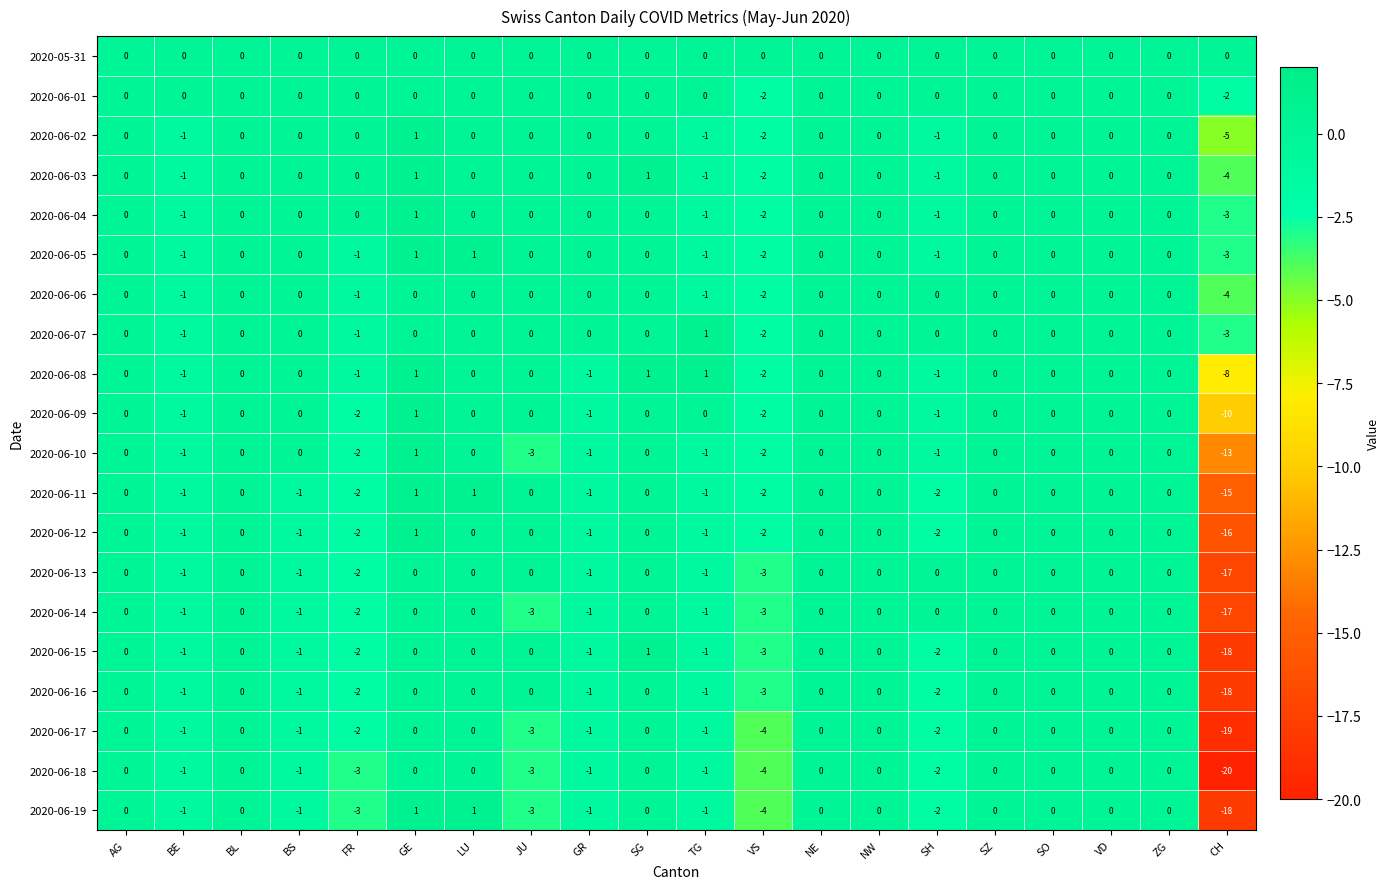

Which category has the lowest value across all series?

CH